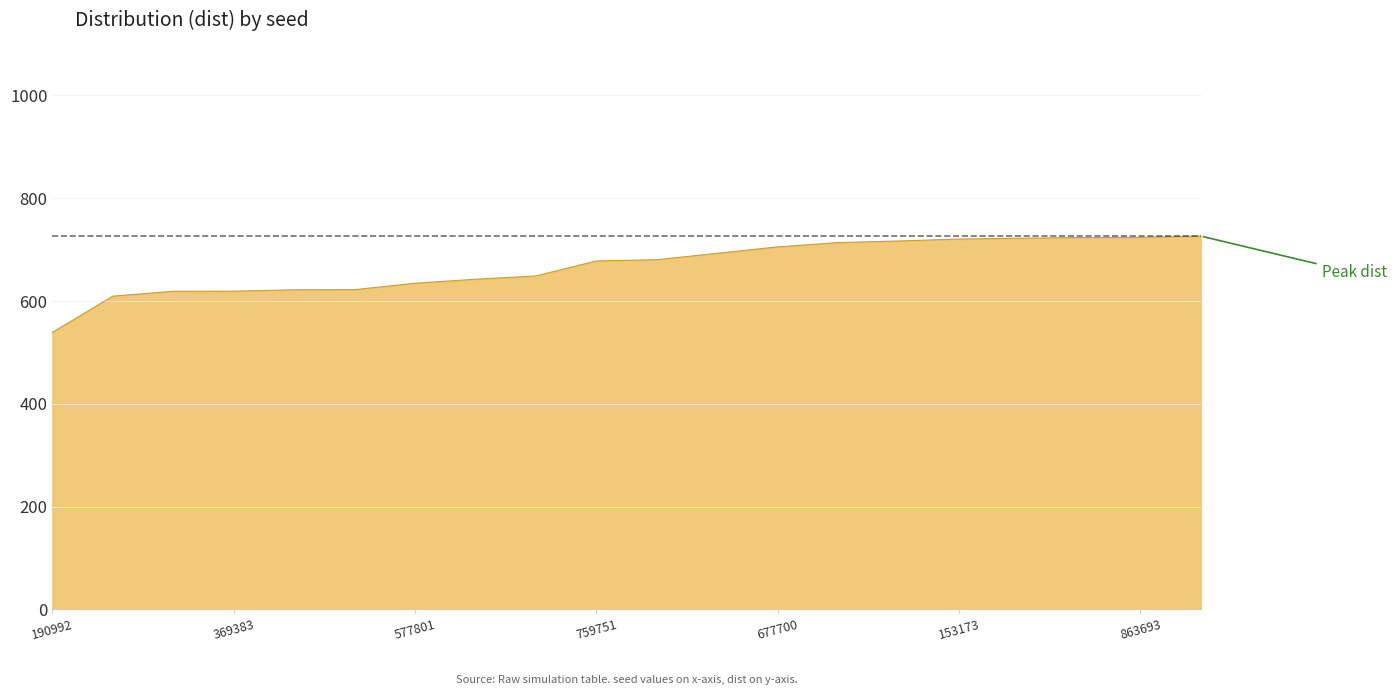

What is the difference between the maximum and minimum values?

187.4